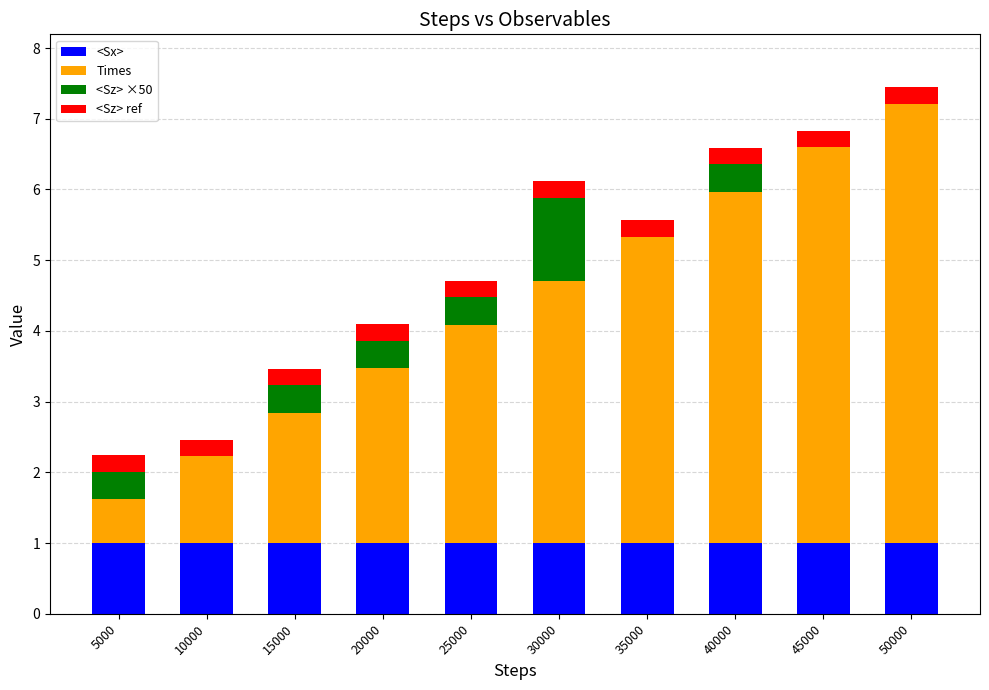

The value of <Sx> at 25000 is 1.0. True or false?

True